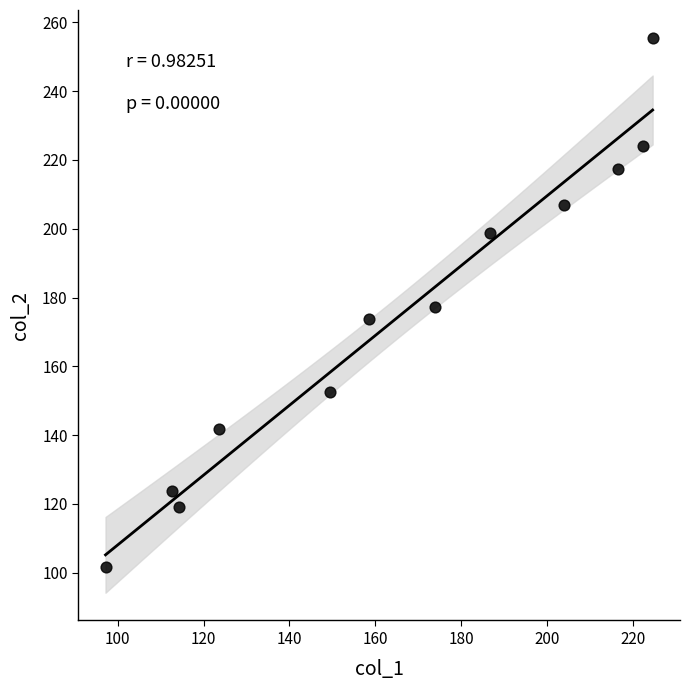

What is the average Y value?

174.4